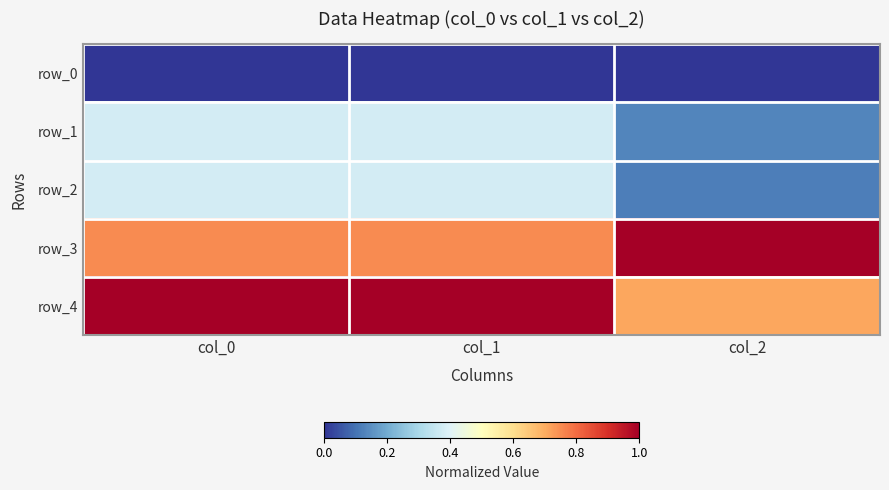

Rank the categories by row_1 value from lowest to highest.

col_2, col_0, col_1